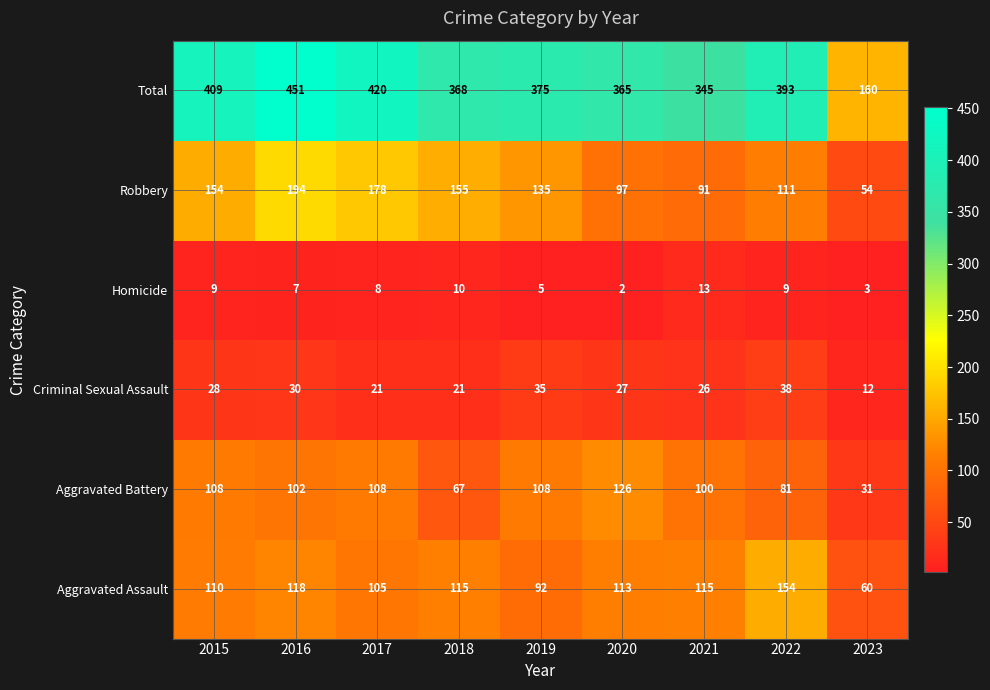

Is it true that Homicide equals 2 at 2020?

True